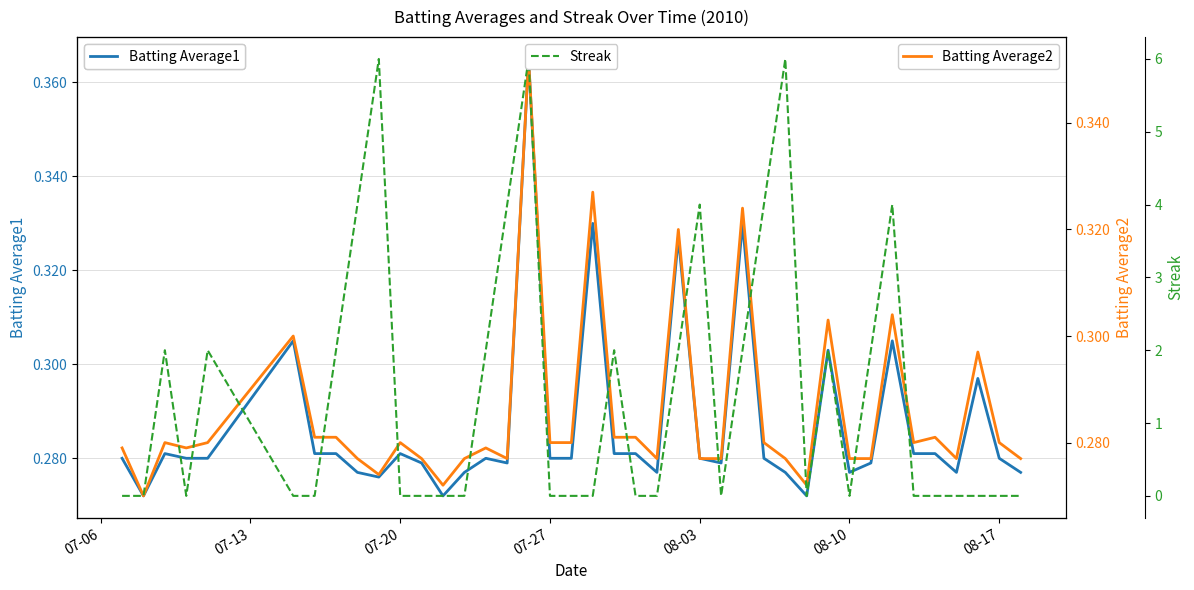

What is the average value of the Streak series?

1.4